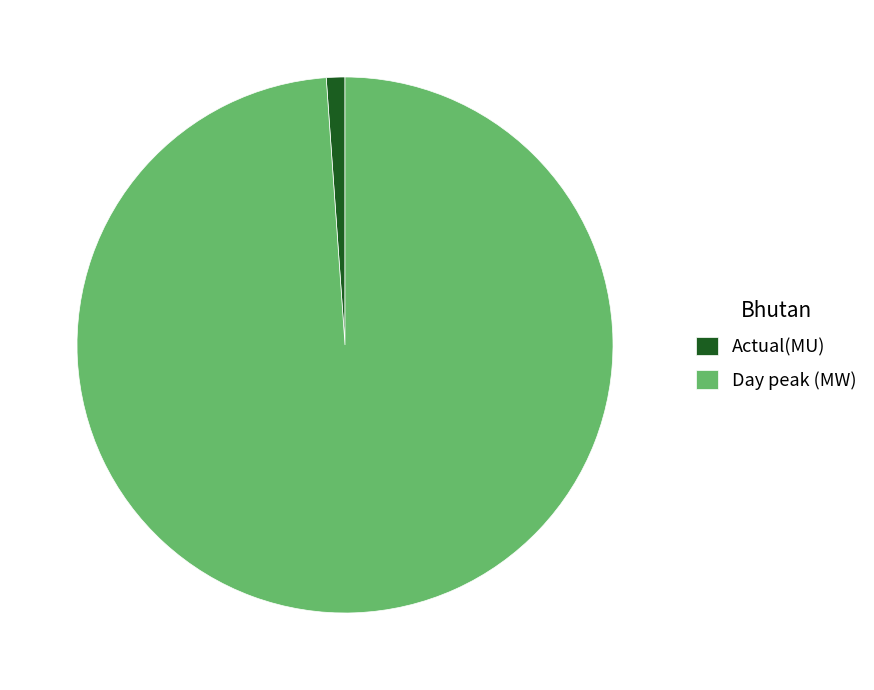

Rank the categories by value from lowest to highest.

Actual(MU), Day peak (MW)